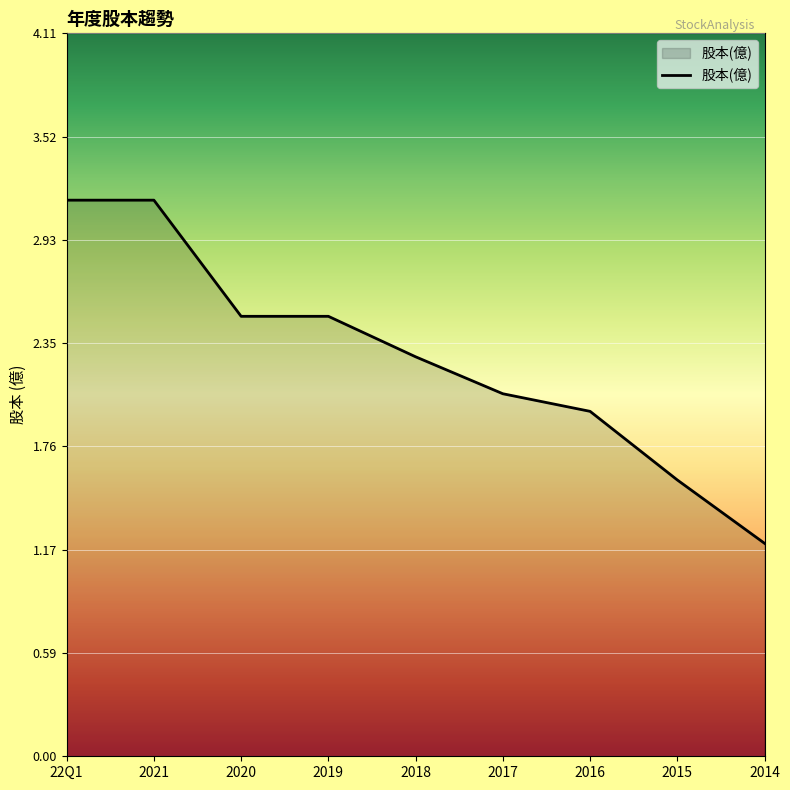

Reading right to left, extract all data points from this chart.

1.2	1.6	2.0	2.1	2.3	2.5	2.5	3.2	3.2